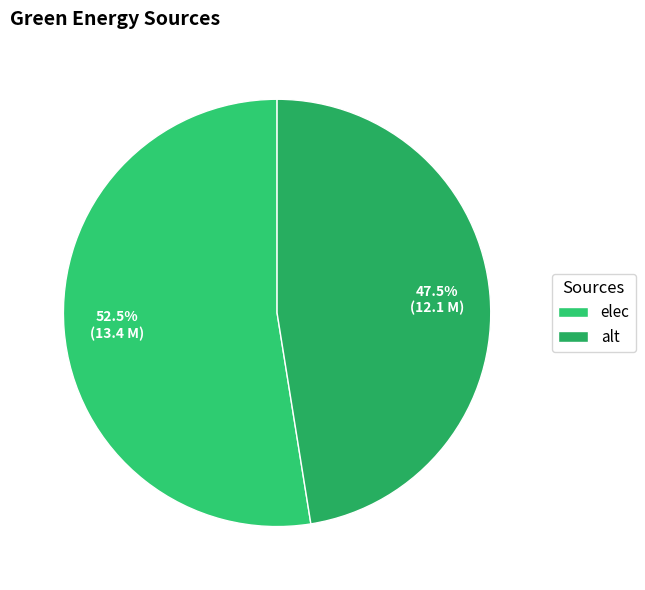

Rank the categories by value from highest to lowest.

elec, alt